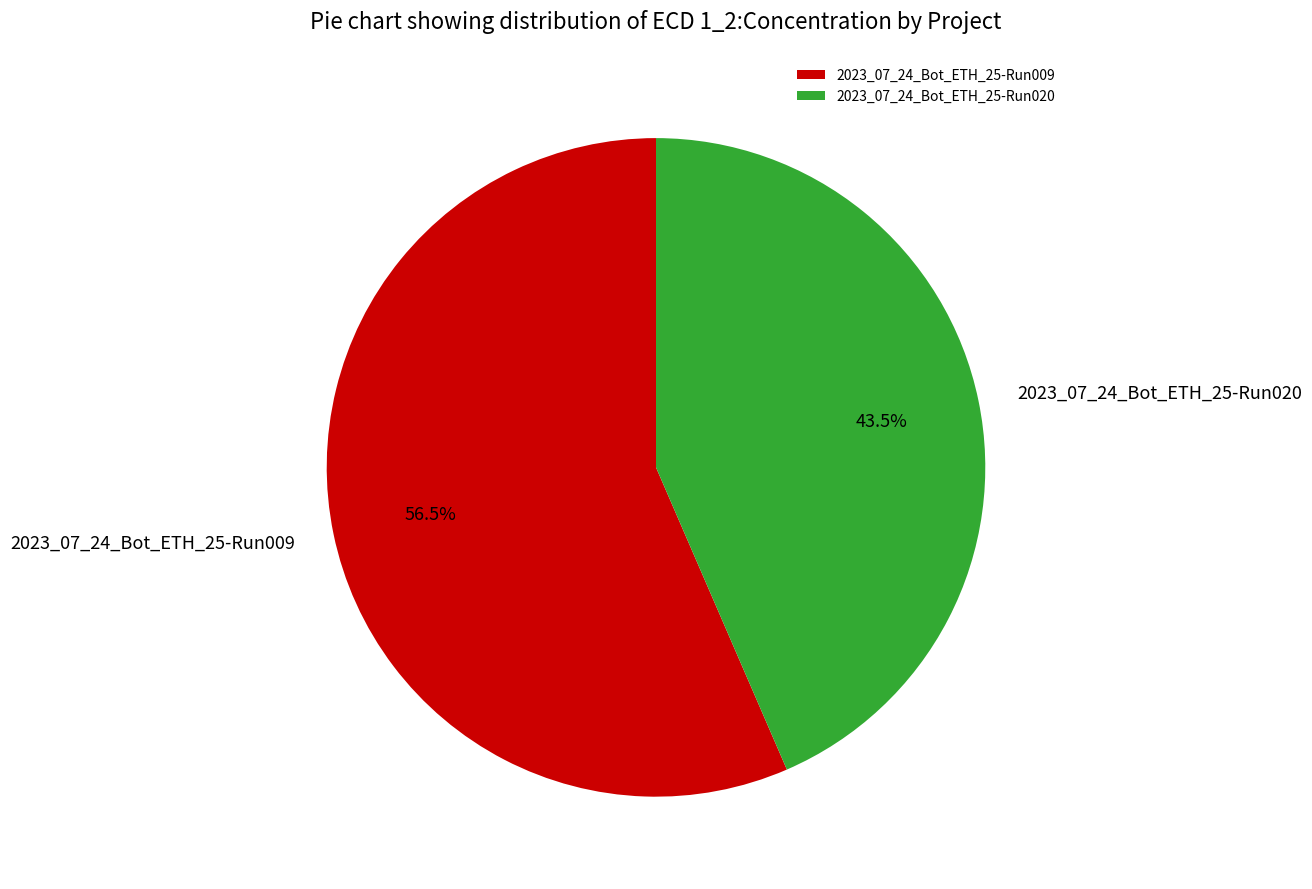

Is 2023_07_24_Bot_ETH_25-Run020 the majority of the pie?

No